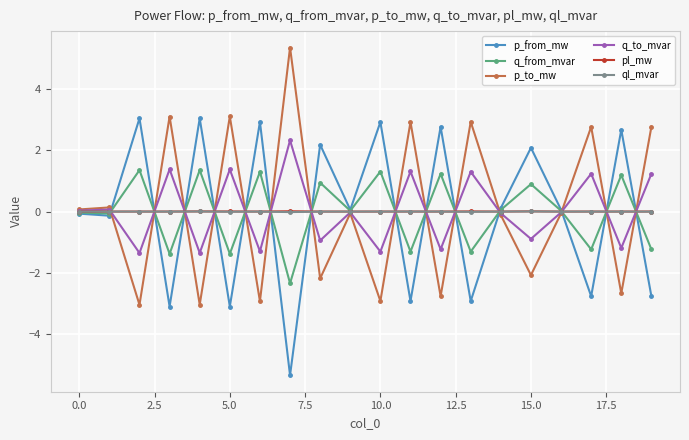

What is the minimum value for p_from_mw?

-5.4